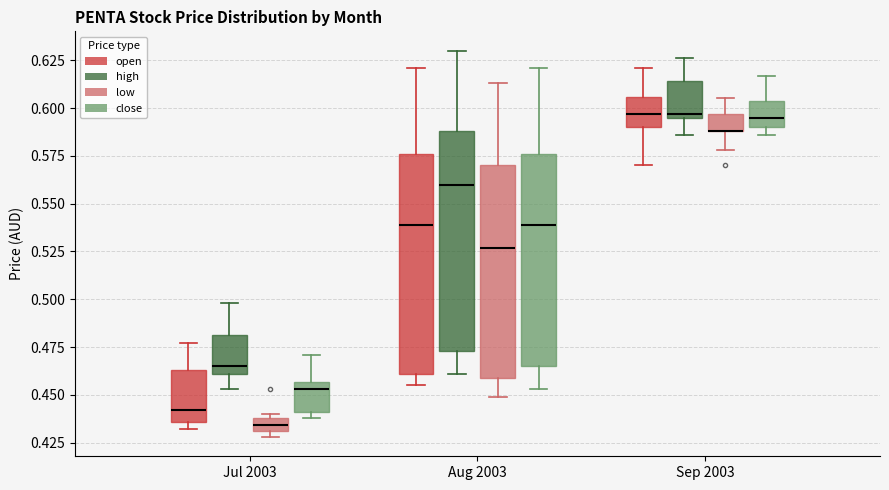

Where does the upper whisker of the box for Sep 2003 (open) end on the y-axis? The values are not printed on the chart, so give them approximately, as read against the axis.

0.620